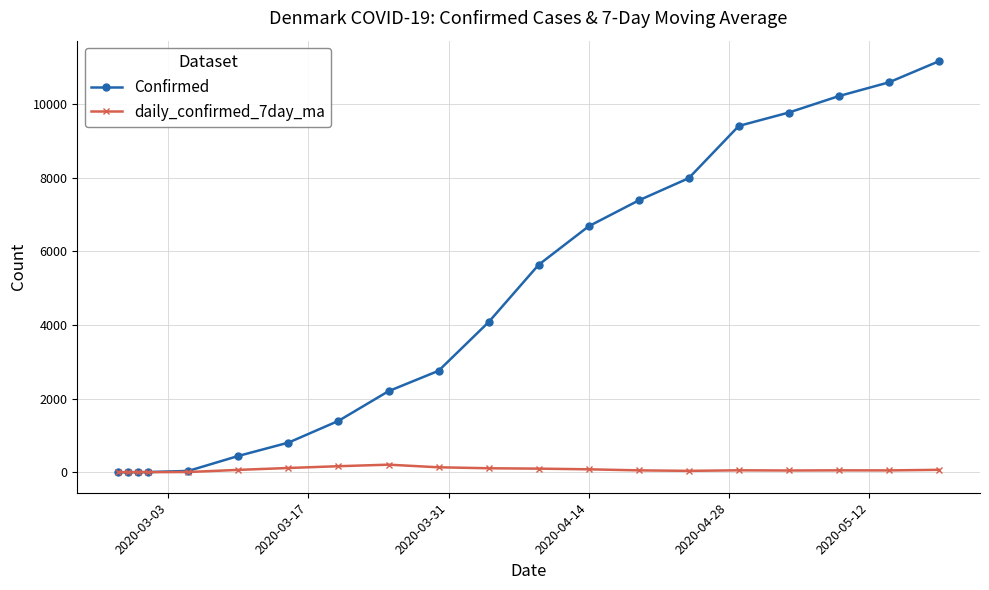

How many values in the daily_confirmed_7day_ma series exceed 51?

10